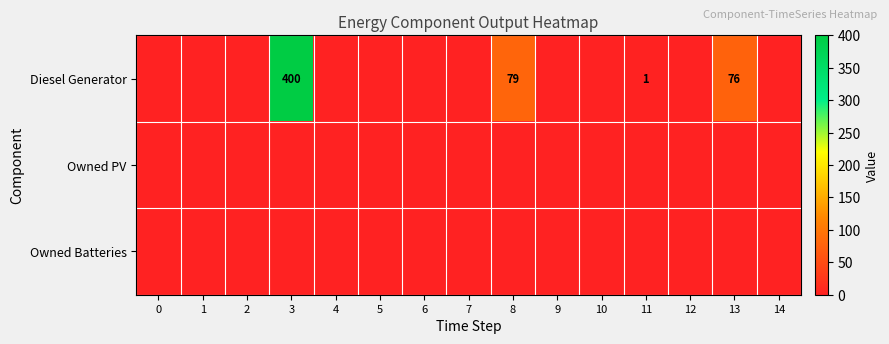

The value of Diesel Generator at 11 is 1. True or false?

True